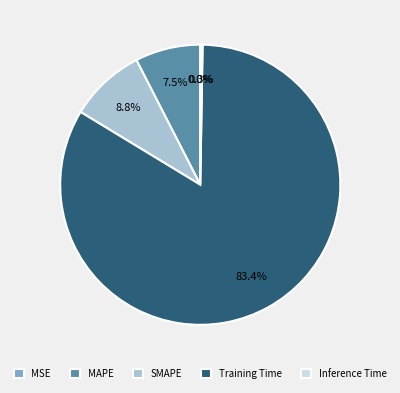

To the nearest percent, what is the difference between the largest and smallest slice percentages?

83%